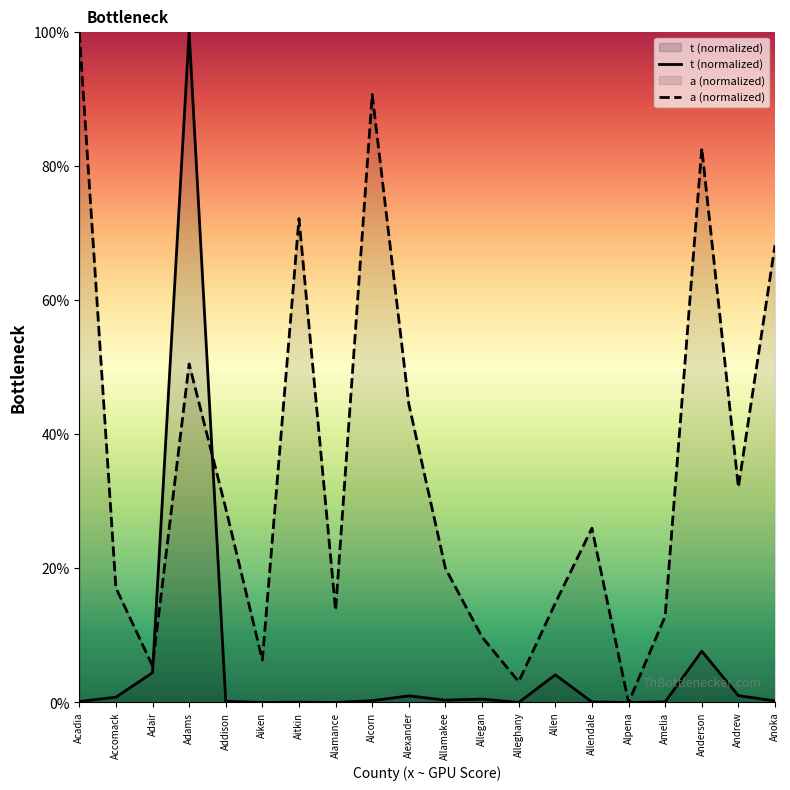

Where is the first local minimum for t?

Aiken